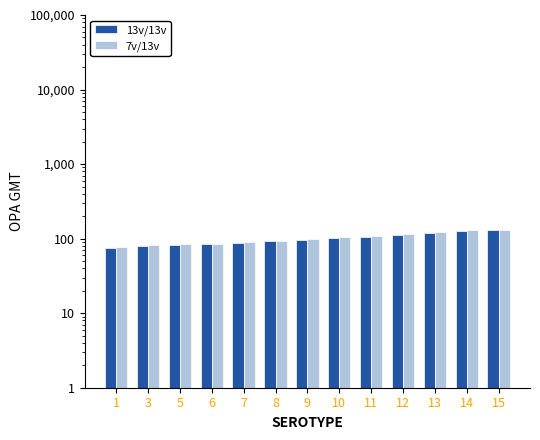

True or false: 13v/13v has a value of 118 at 13.

True